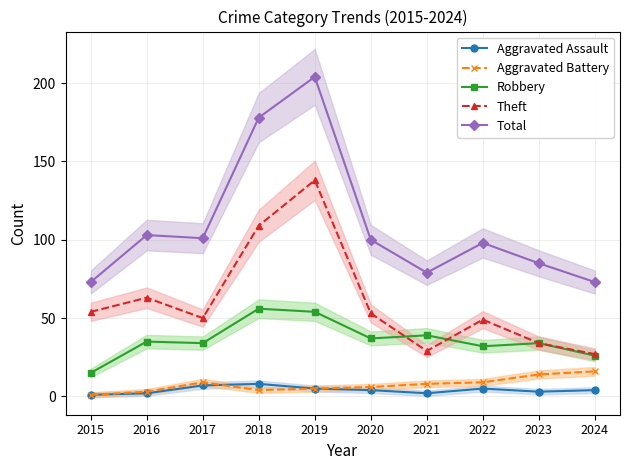

Where is Aggravated Assault nearest to the value 4?

2020